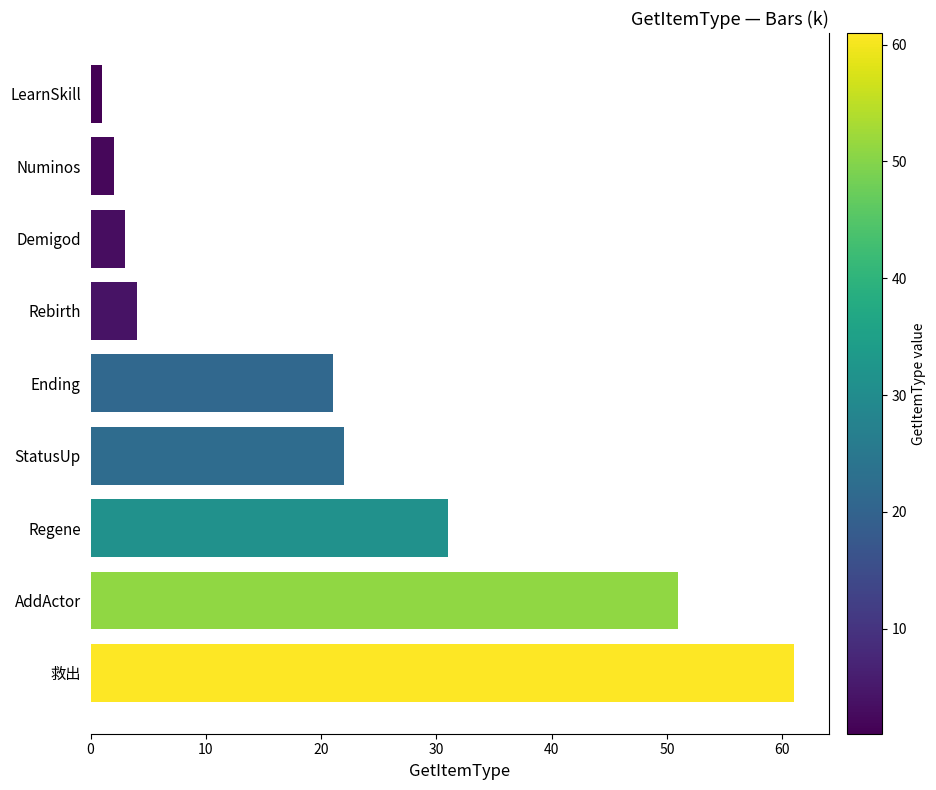

Which label corresponds to the largest value in the chart?

救出